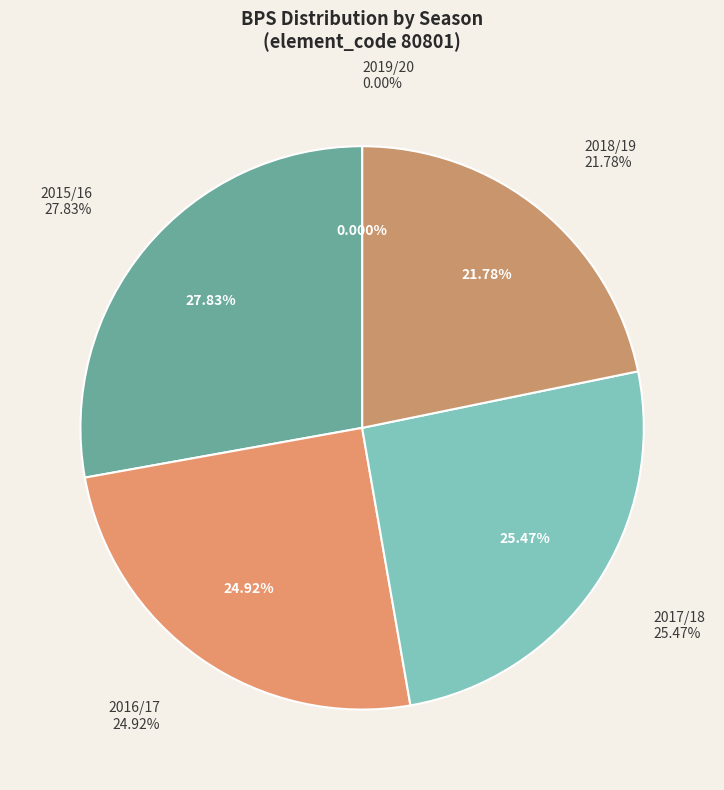

To the nearest percent, what is the difference between the largest and smallest slice percentages?

28%